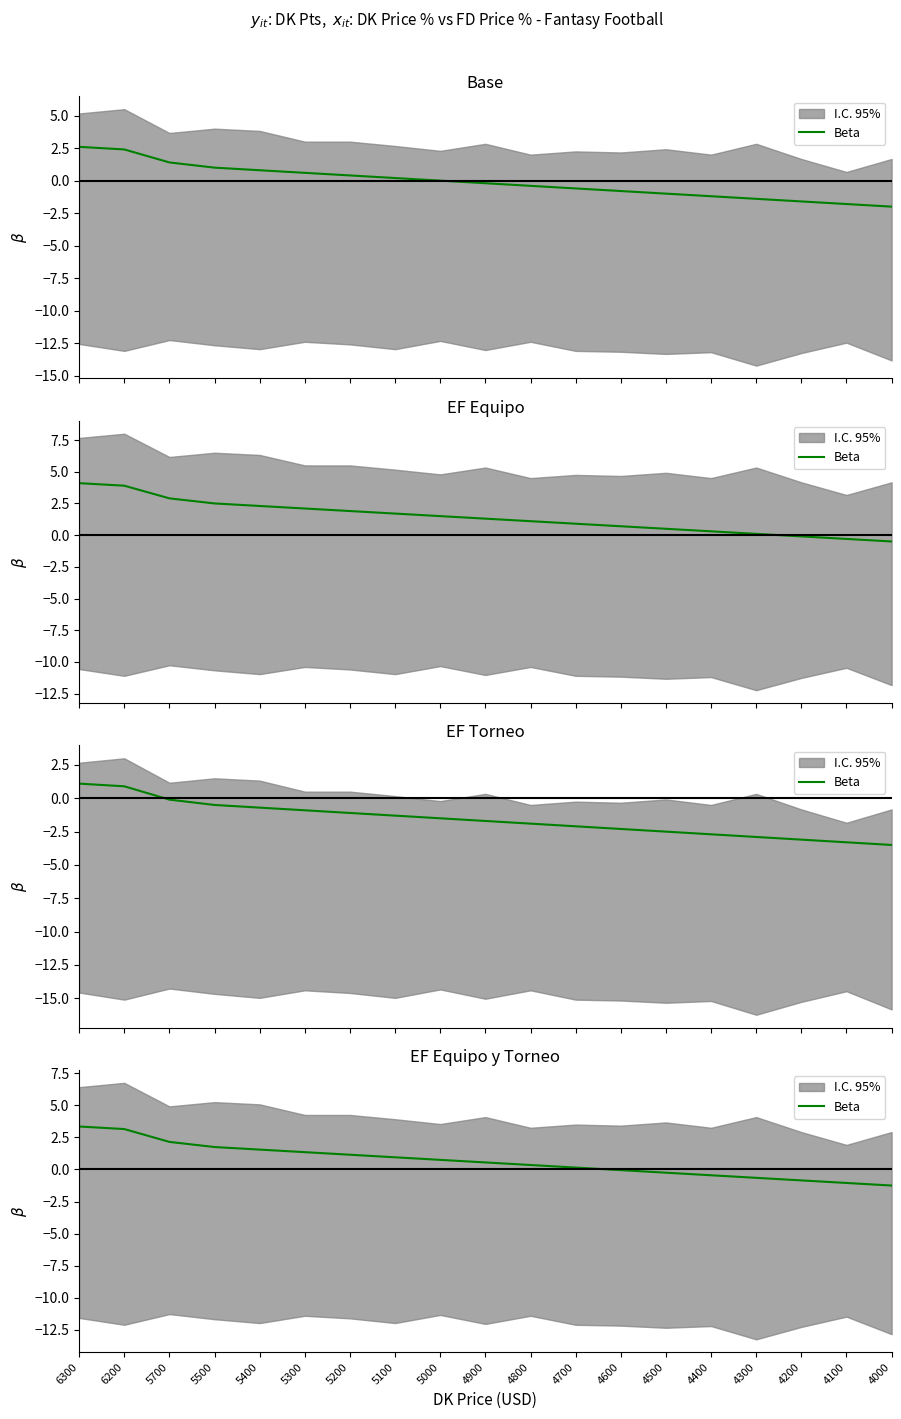

How many lines are shown in the chart?

1